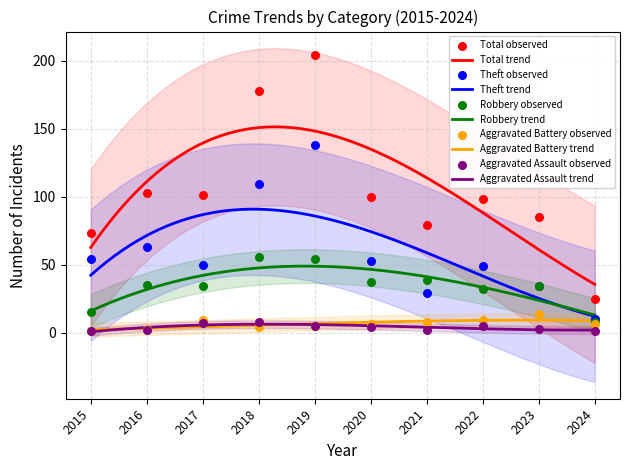

What is the total value across all series at 2018?

355